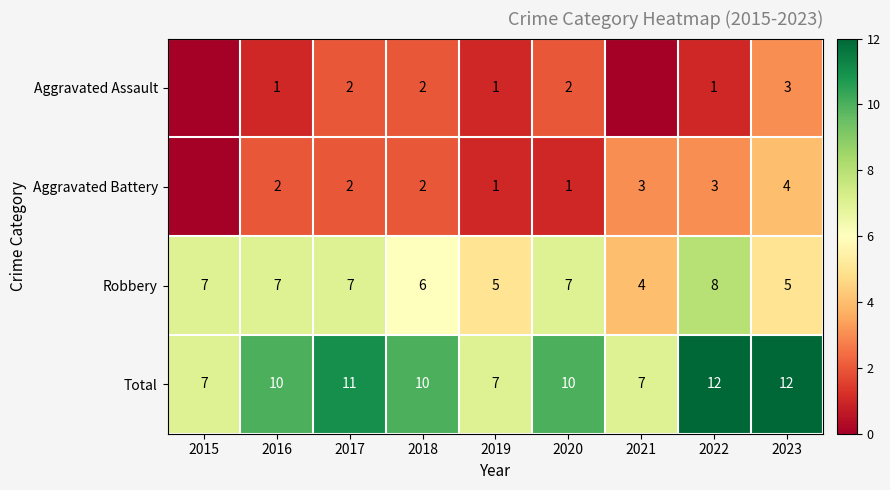

What is the difference between the Aggravated Assault values at 2017 and 2016?

1